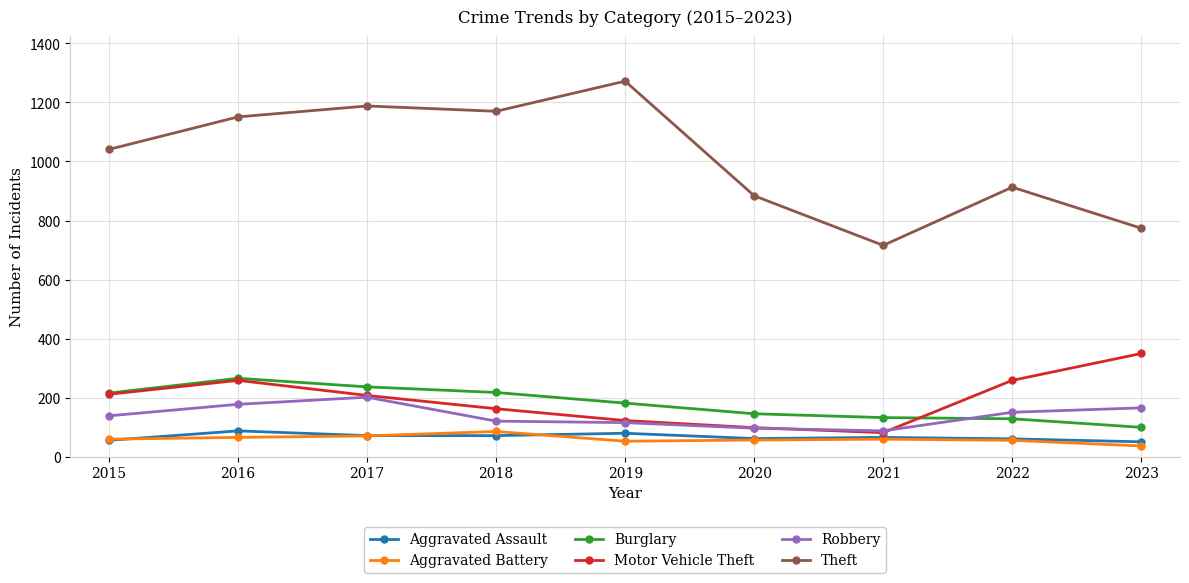

What is the value of the Theft point at the 3rd from the left?

1188